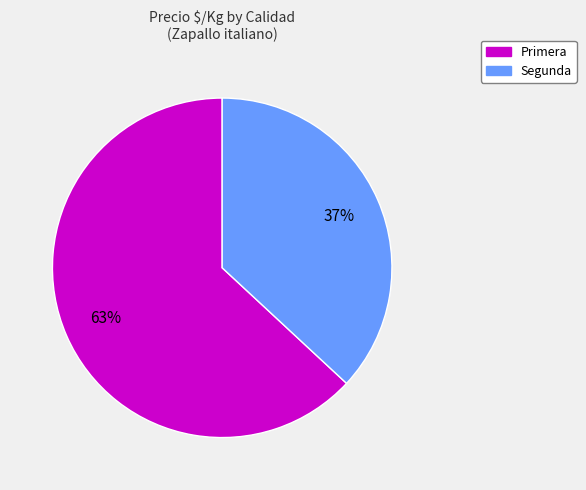

To the nearest percent, what is the difference between the Segunda and Primera slice percentages?

26%